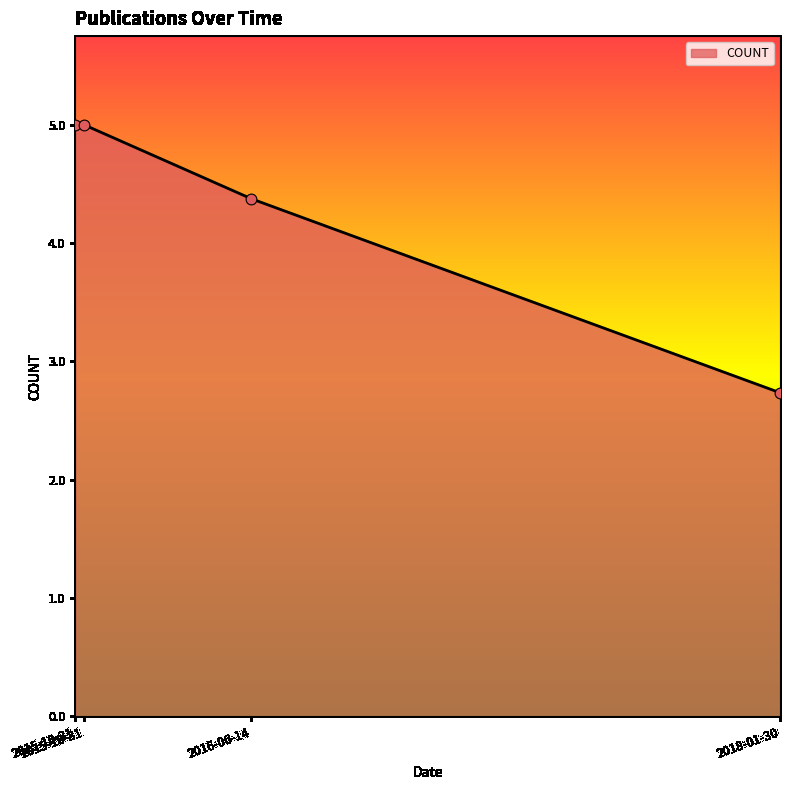

Between 2018-01-30 and 2015-10-31, which is larger?

2015-10-31